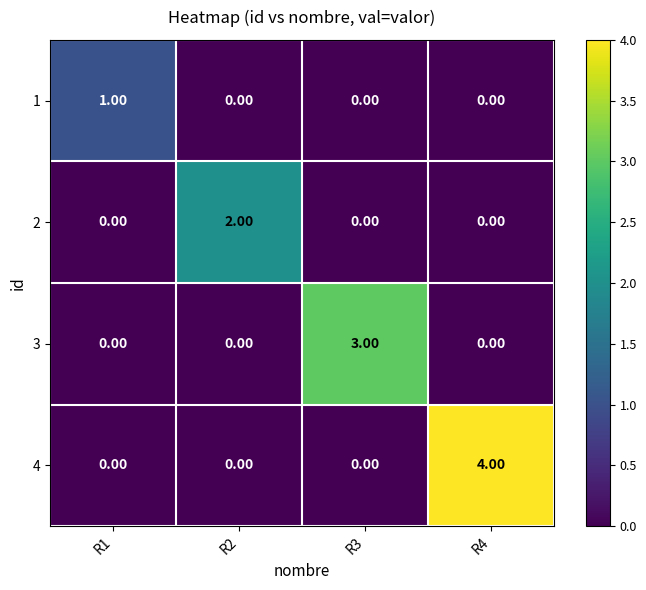

How many values in the 4 series exceed 0?

1